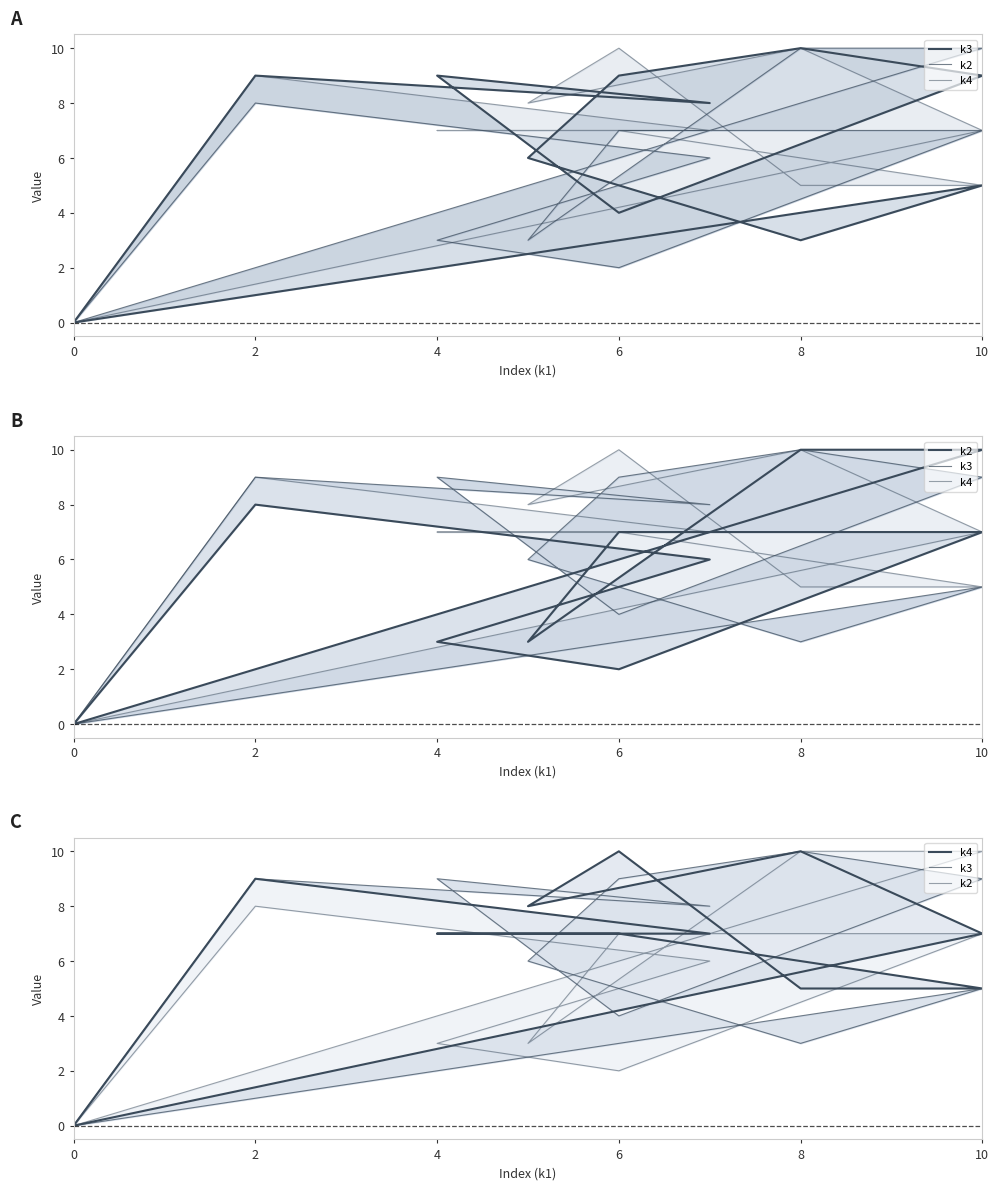

How many values in the k3 series are below 8?

6